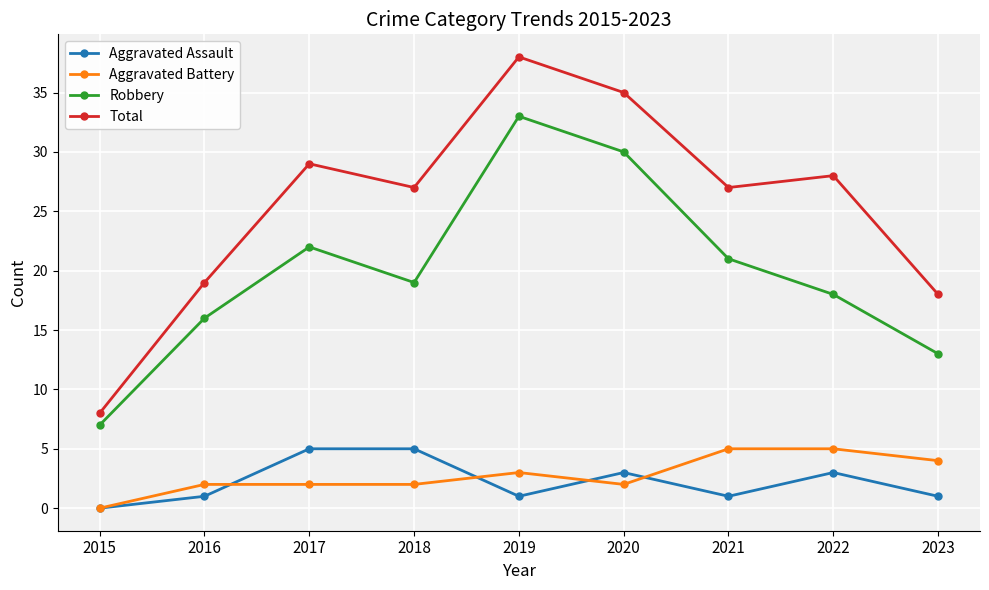

Where does the Robbery series first go above 19?

2017